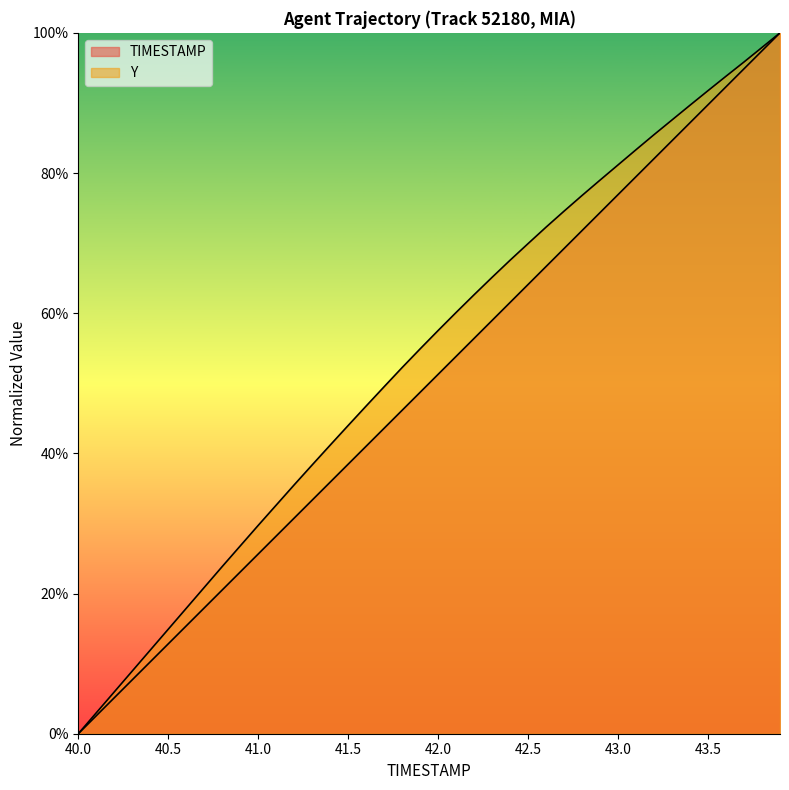

True or false: Y and TIMESTAMP cross at least once.

False